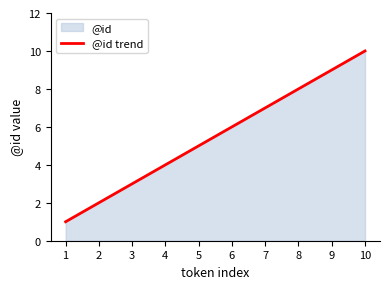

True or false: there are more than 2 points higher than both neighbors.

False